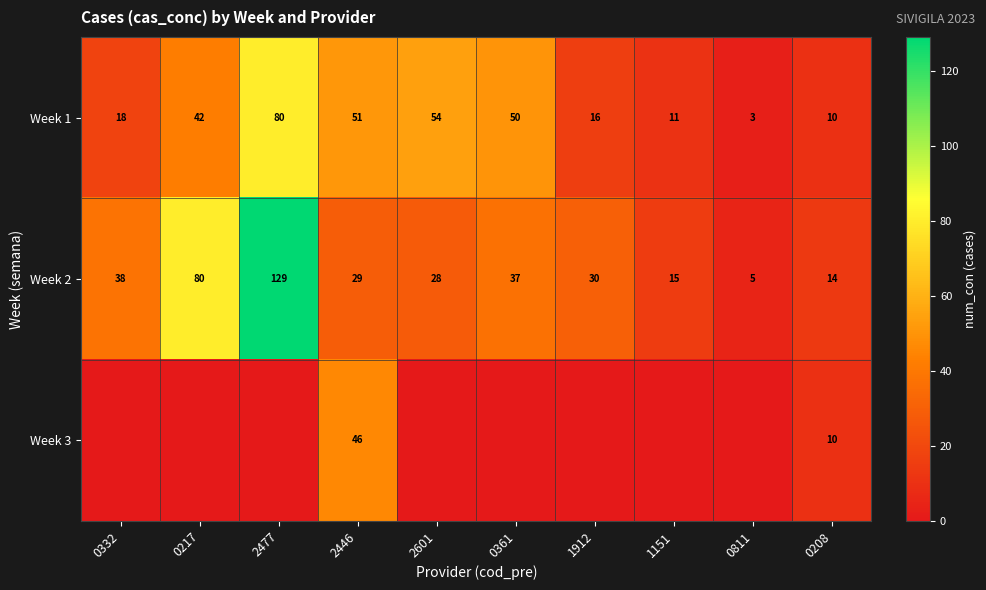

What is the average value of the Week 1 series?

34